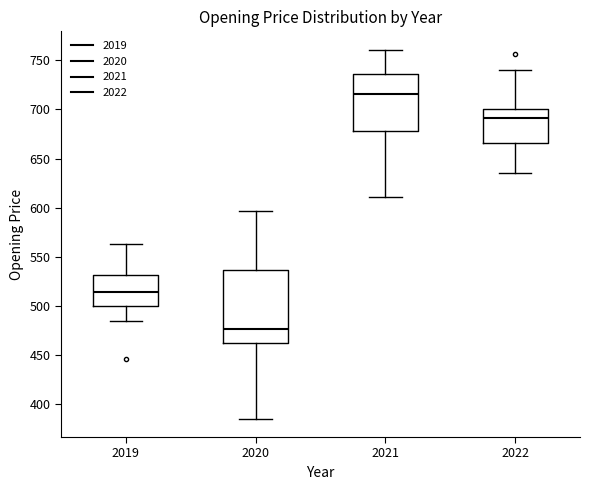

Which box is the tallest, from its lower edge to its upper edge?

2020